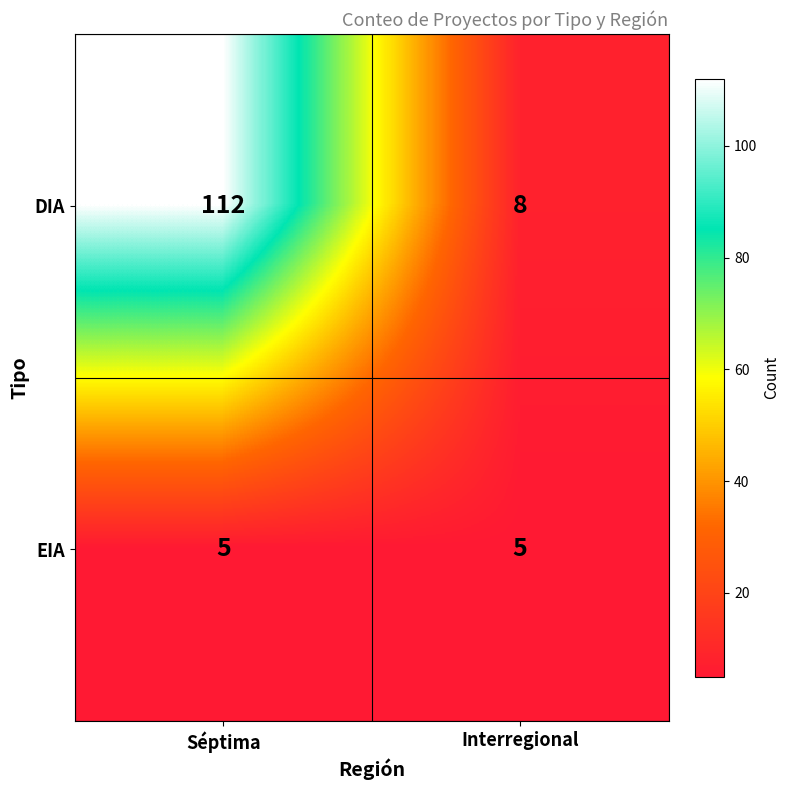

At which category is the sum across all series the highest?

Séptima